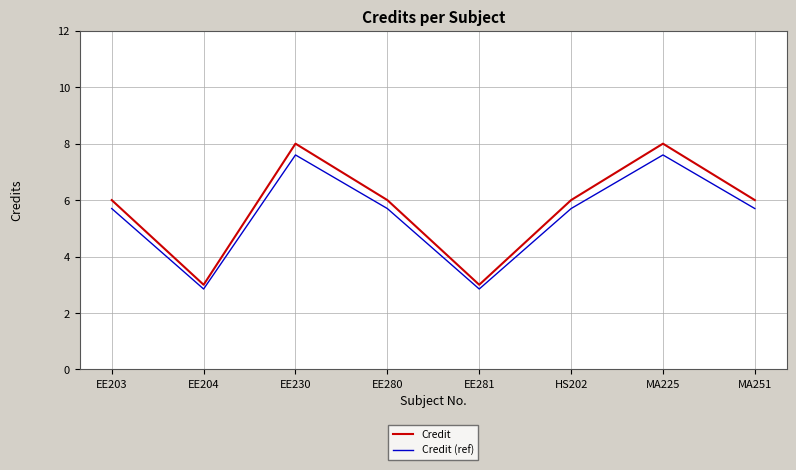

What is the lowest value of the Credit series?

3.0